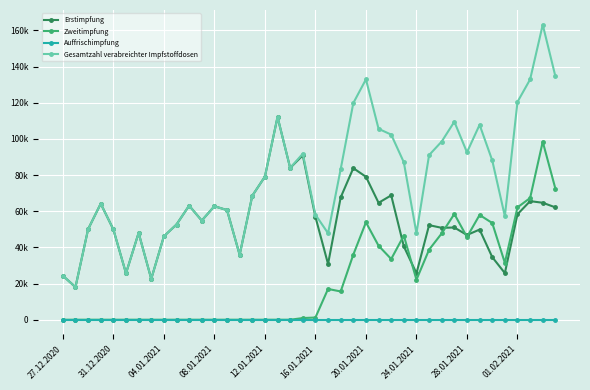

Which label corresponds to the smallest value in the chart?

27.12.2020